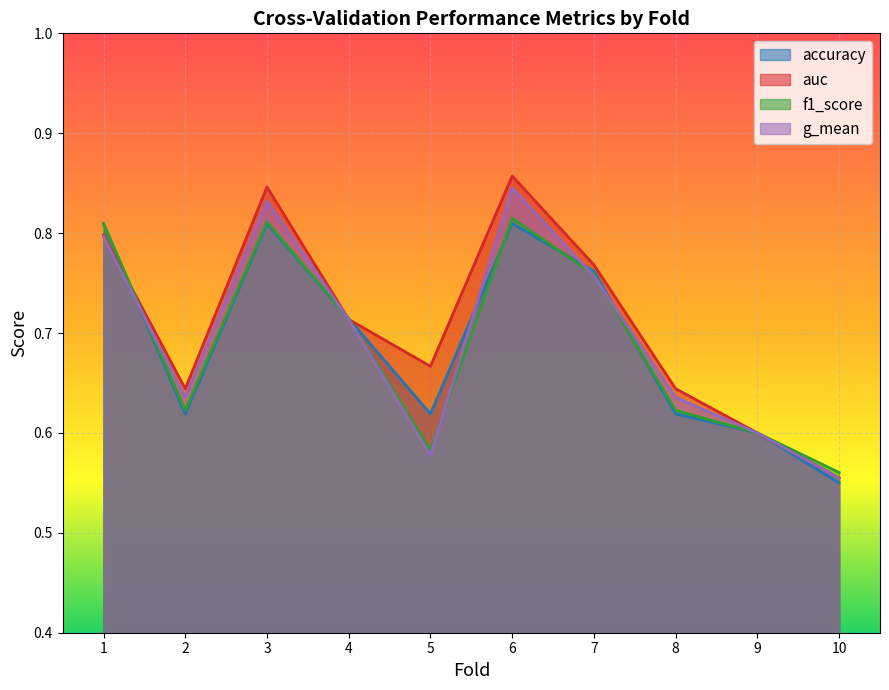

What is the approximate value of f1_score at 4?

0.7